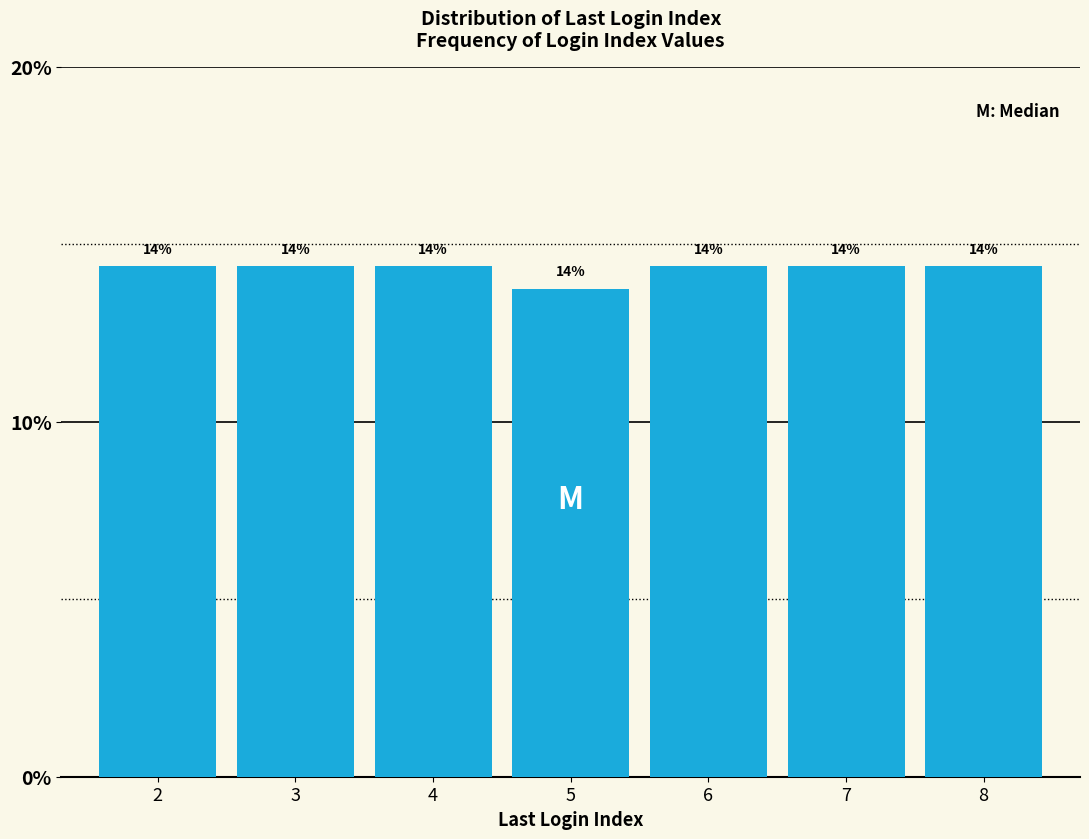

Are the bars horizontal?

No